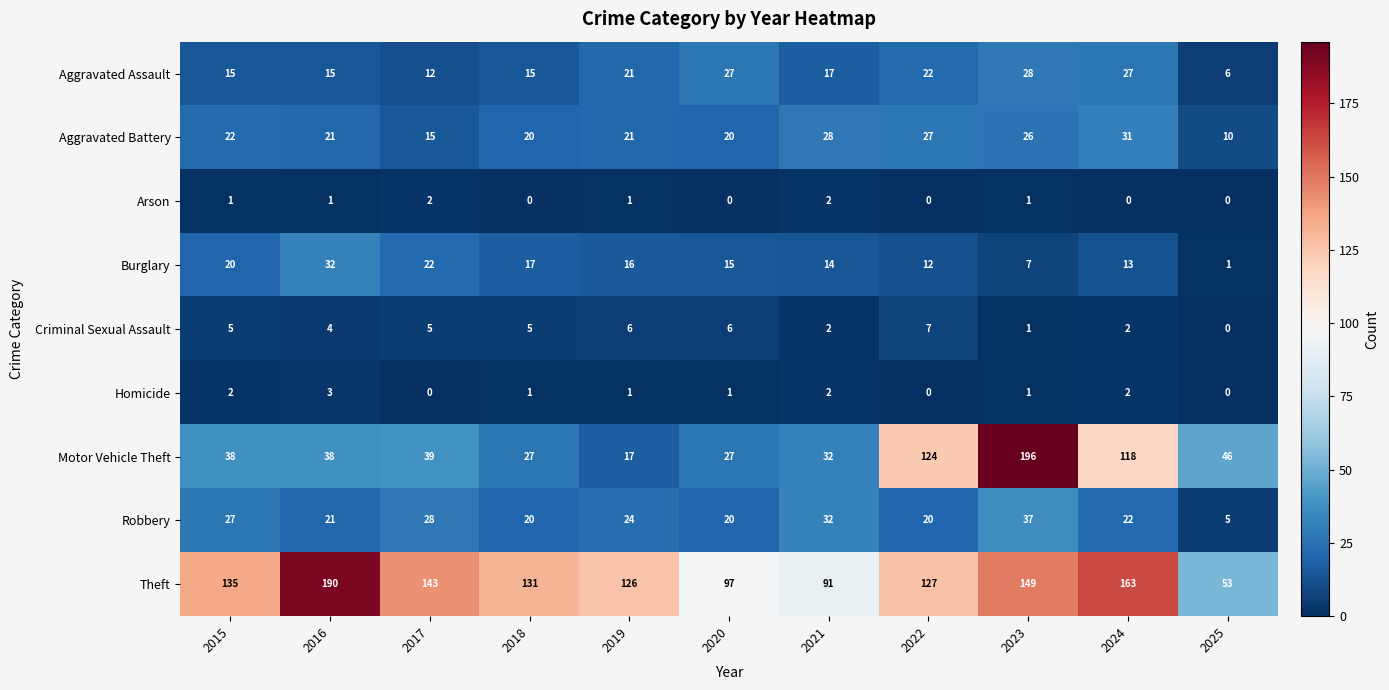

What is the total value across all series at 2017?

266